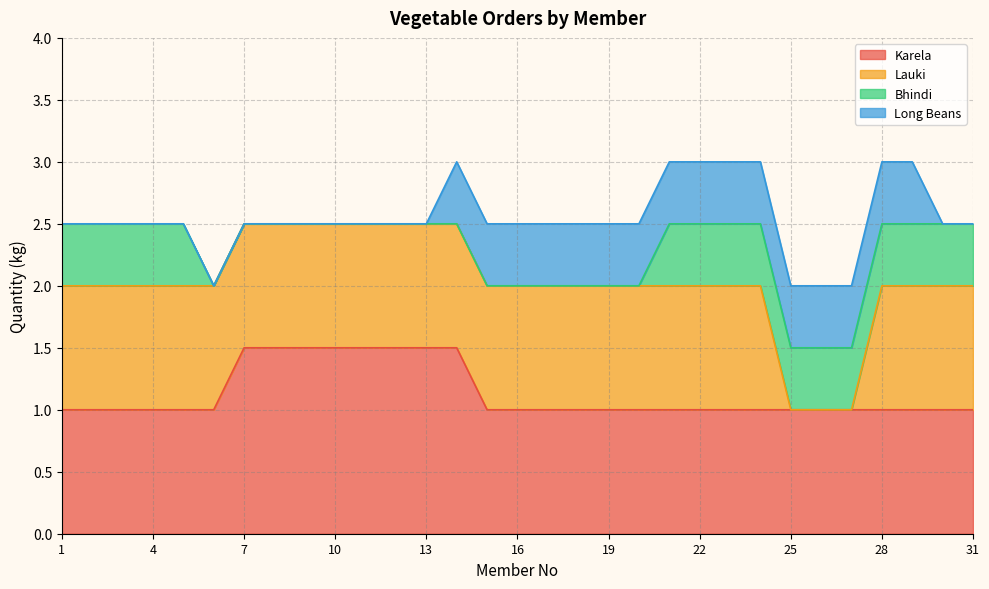

What is the average value of the Long Beans series?

0.3